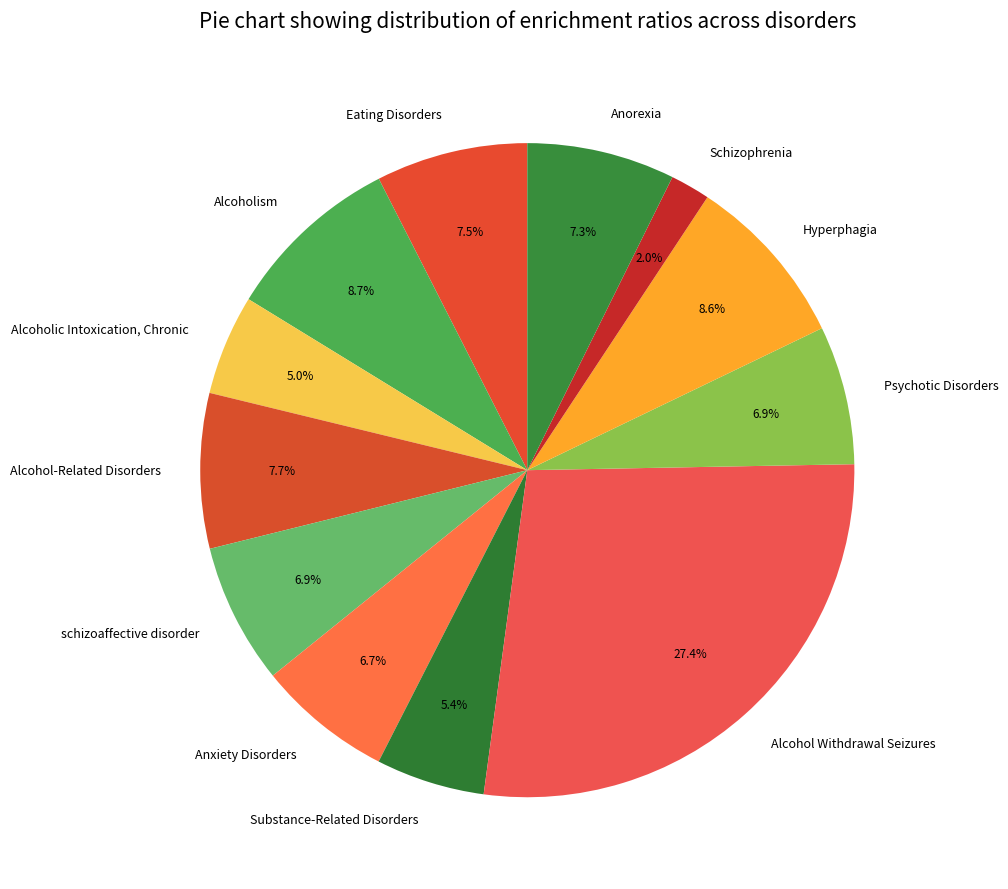

Which category has the biggest portion of the pie?

Alcohol Withdrawal Seizures